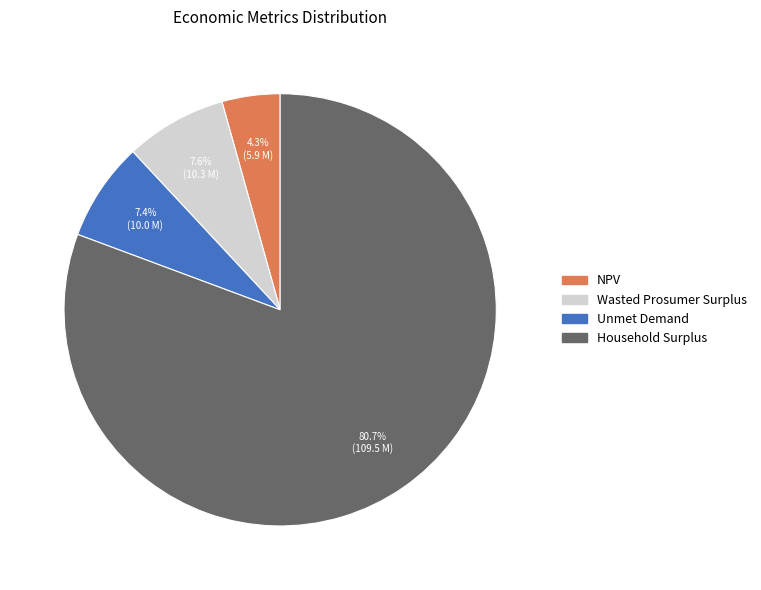

Is it true that Unmet Demand is 1% of the pie?

False